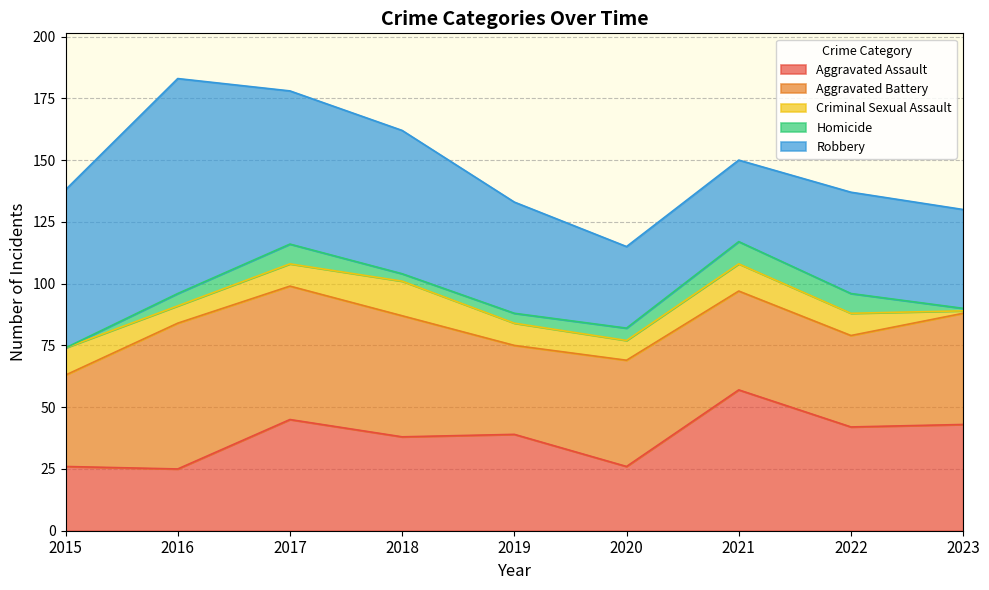

At which category does Criminal Sexual Assault reach its first local peak?

2018